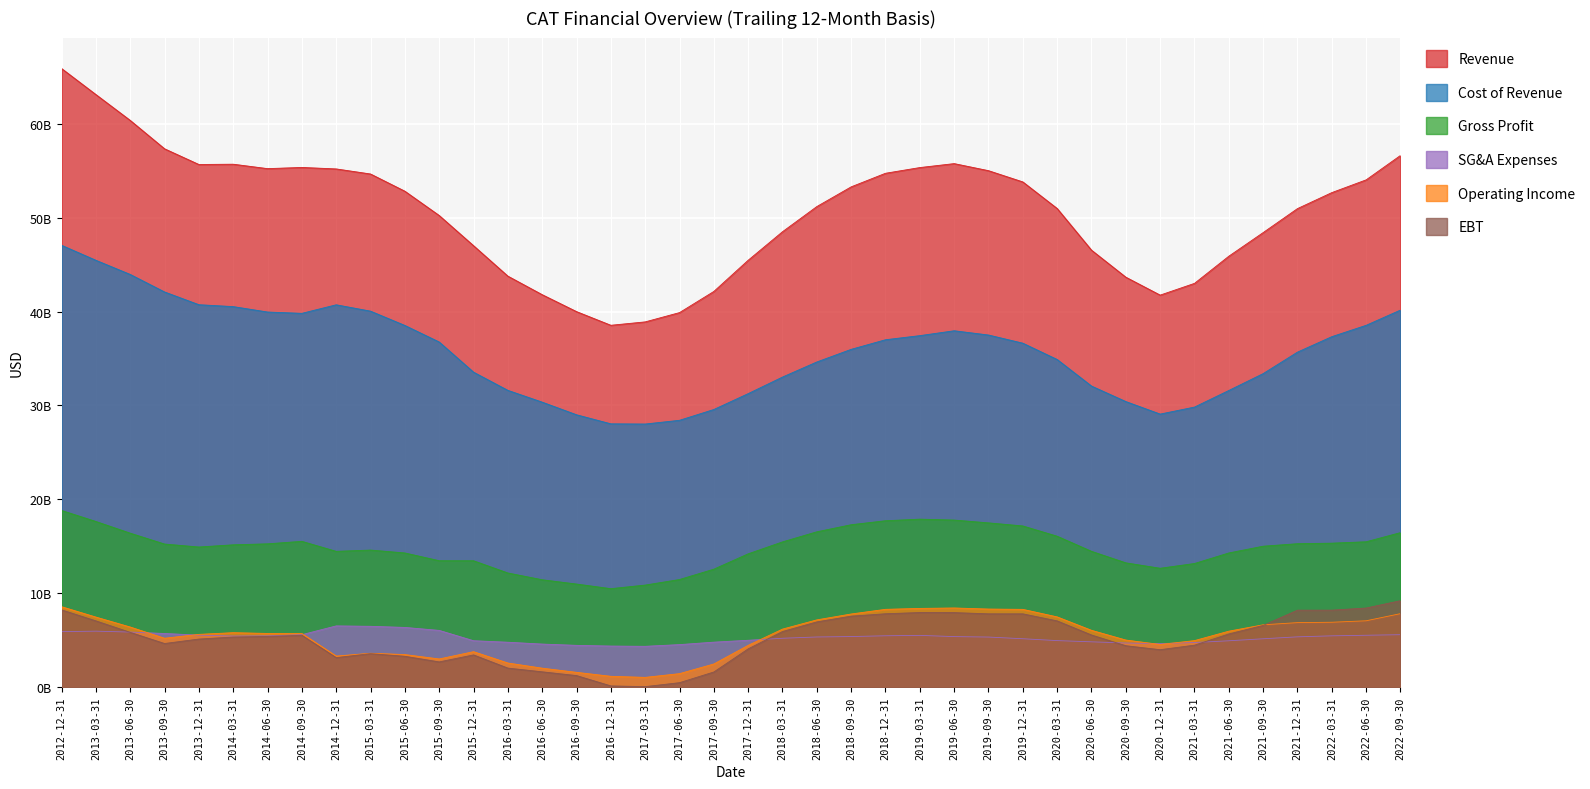

At which label does Cost of Revenue first exceed 36630000000?

2012-12-31